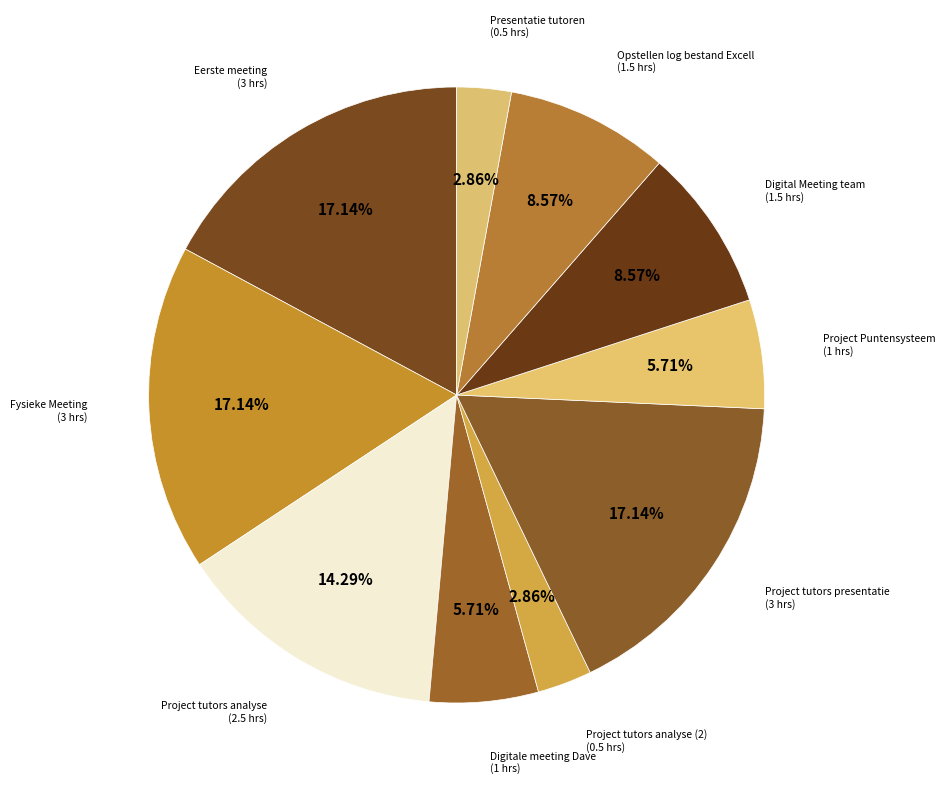

Approximately how many times larger is the value at Digitale meeting Dave compared to Digital Meeting team?

0.7